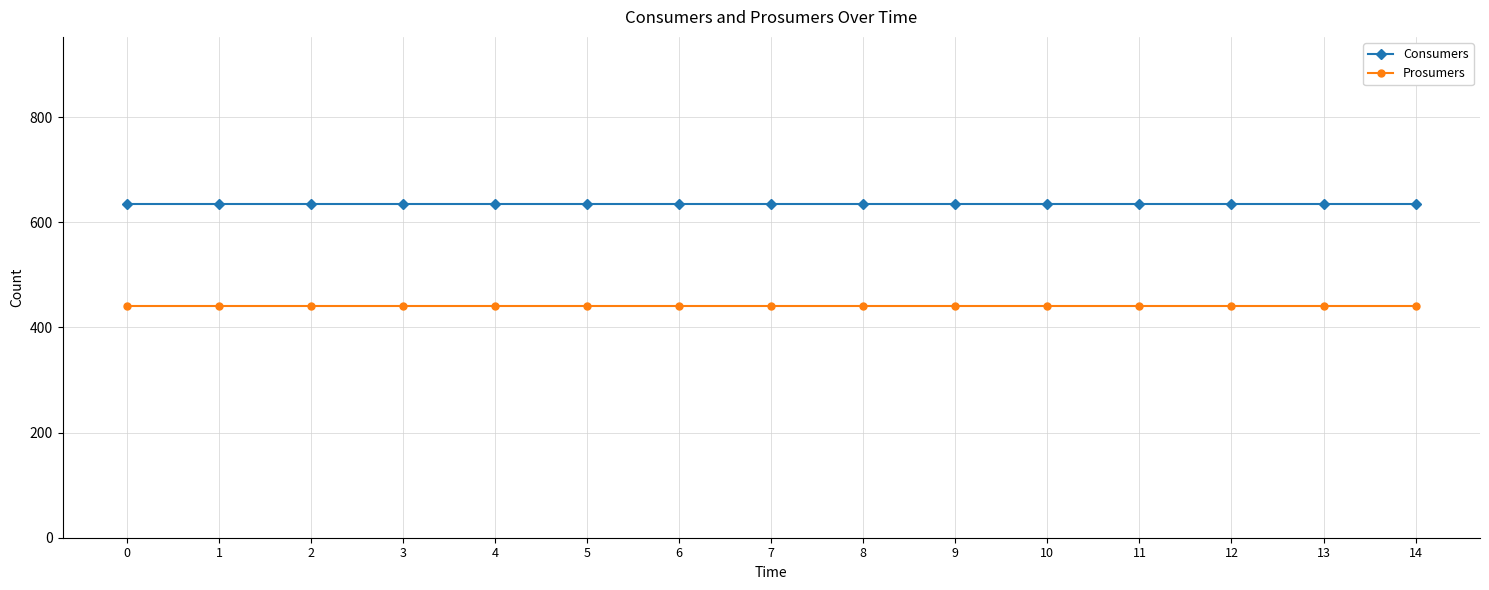

At 10, list the series in order from smallest to largest.

Prosumers, Consumers